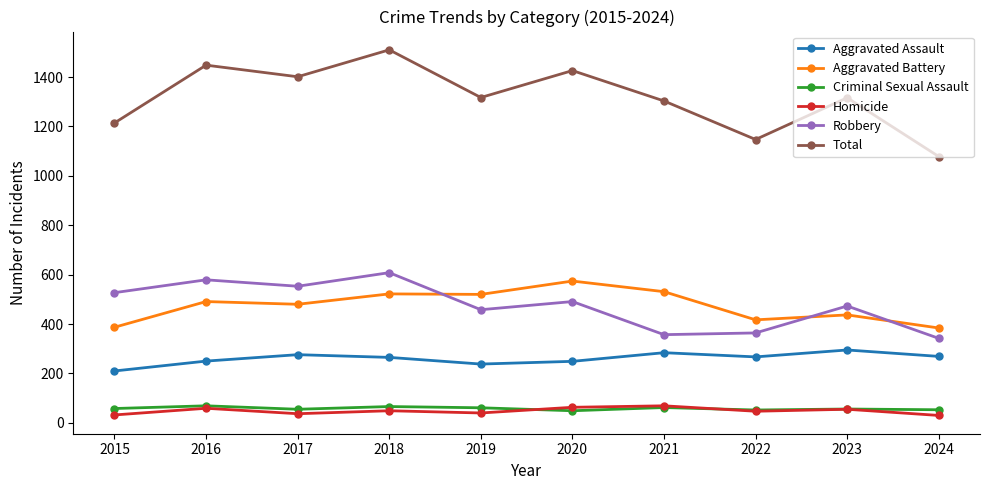

Is it true that Aggravated Assault equals 276 at 2017?

True